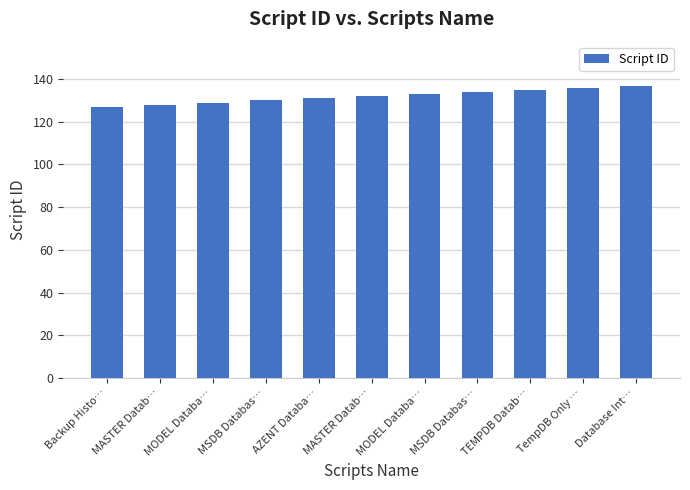

Reading left to right, extract all data points from this chart.

Backup Histo…=127	MASTER Datab…=128	MODEL Databa…=129	MSDB Databas…=130	AZENT Databa…=131	MASTER Datab…=132	MODEL Databa…=133	MSDB Databas…=134	TEMPDB Datab…=135	TempDB Only …=136	Database Int…=137